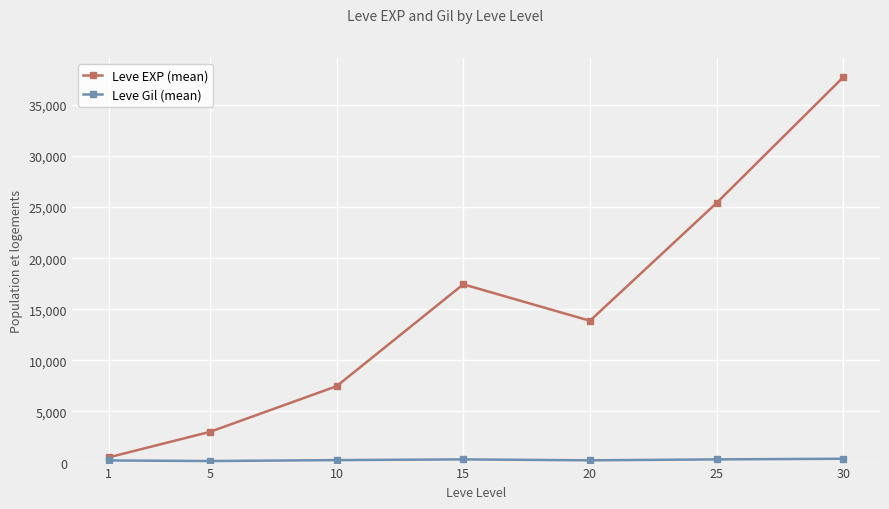

What is the total value across all series at 5?

3157.7